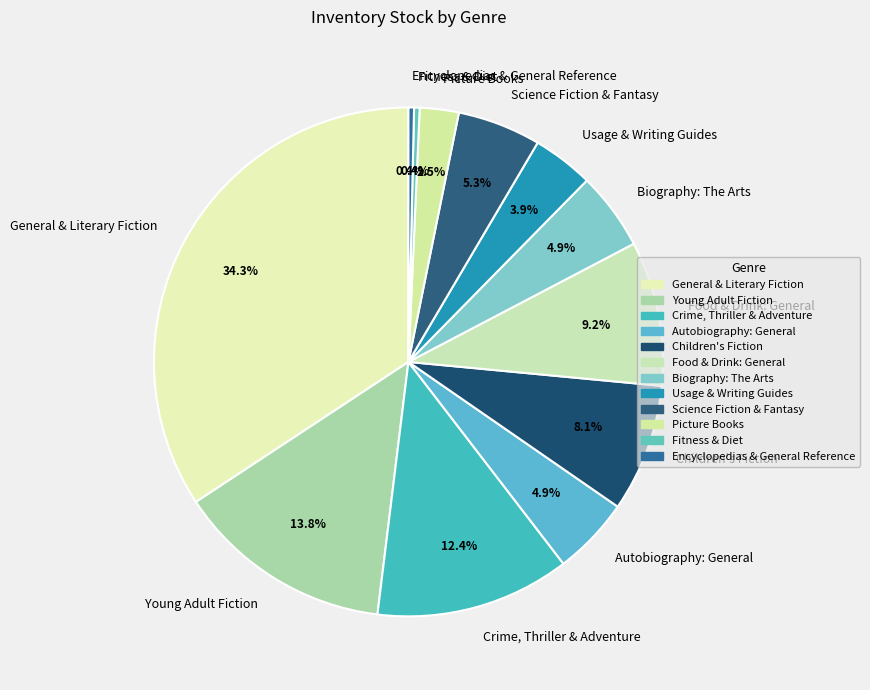

Which has a higher value, General & Literary Fiction or Autobiography: General?

General & Literary Fiction